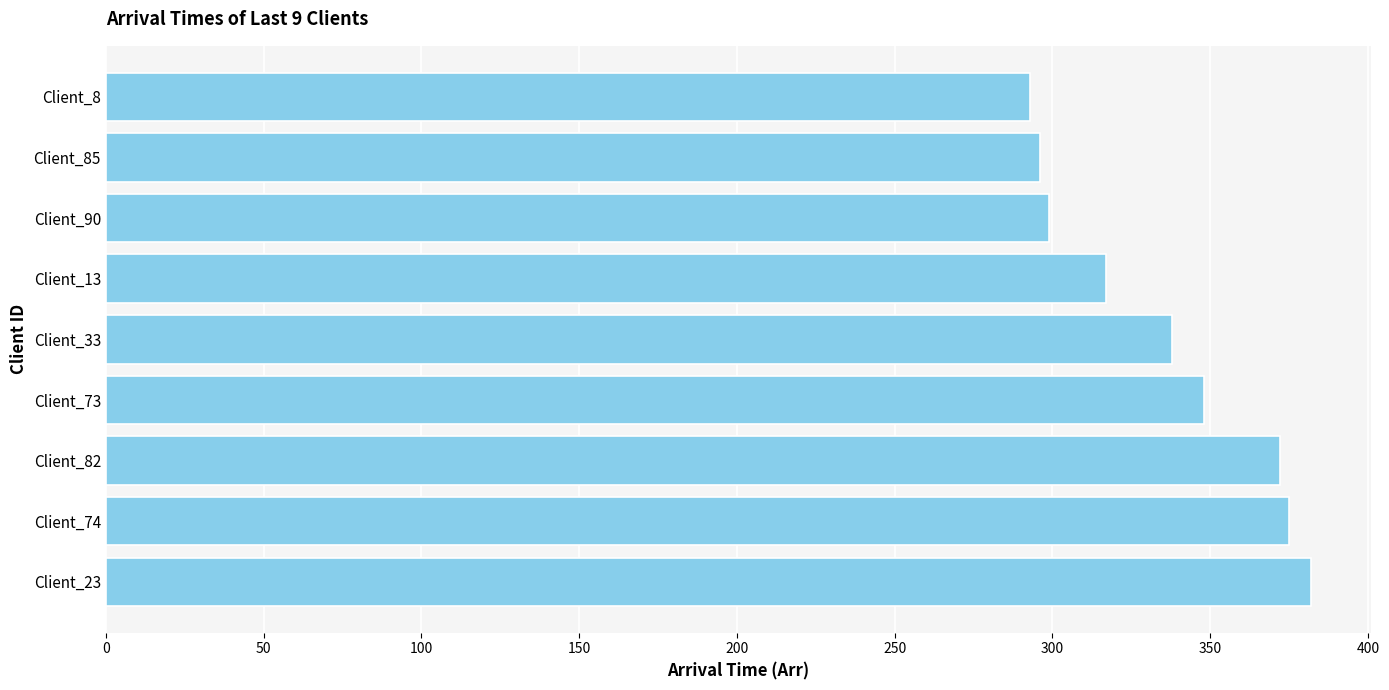

True or false: the data shows 375 at Client_74.

True